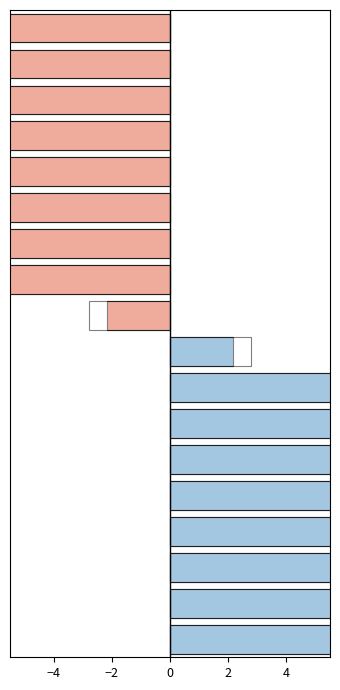

How many groups of bars are there?

18